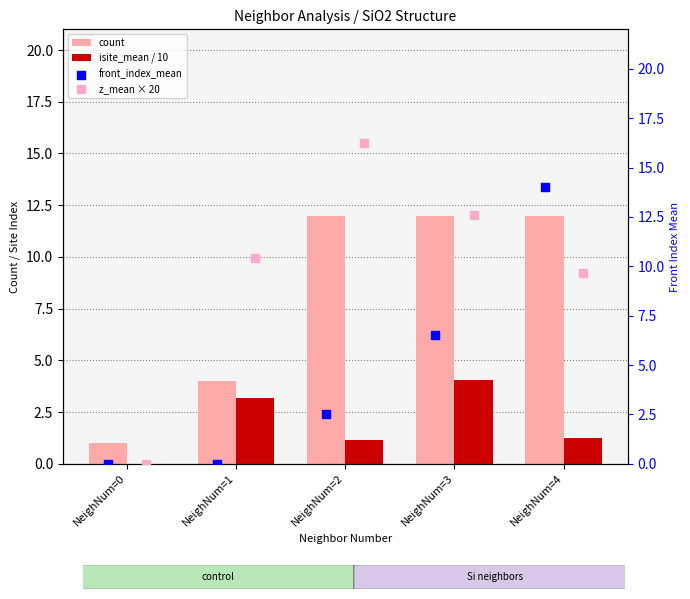

Is it true that count equals 12.0 at NeighNum=3?

True